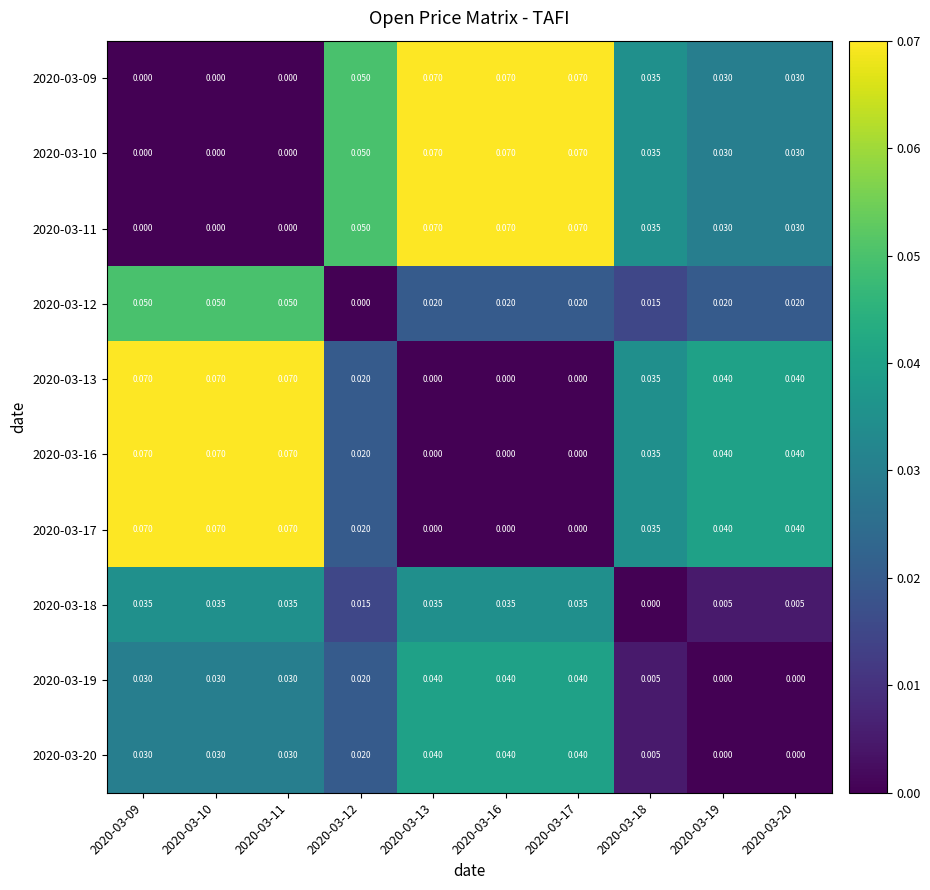

Is the value of 2020-03-13 at 2020-03-20 greater than the value of 2020-03-12 at 2020-03-09?

No